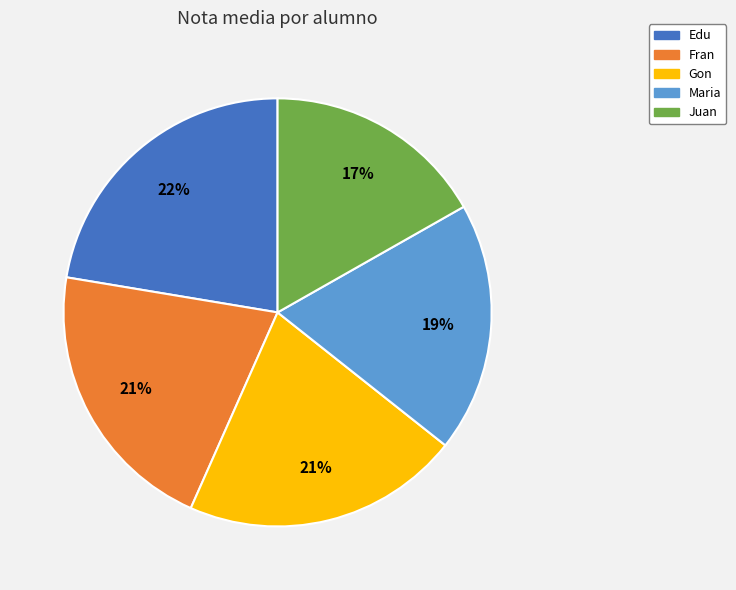

True or false: Gon accounts for 16% of the total.

False